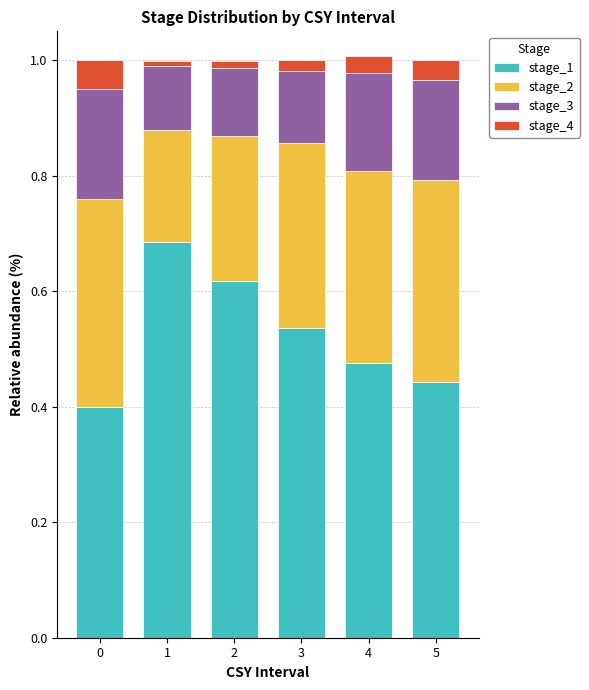

What is the total value across all series at 0?

1.0